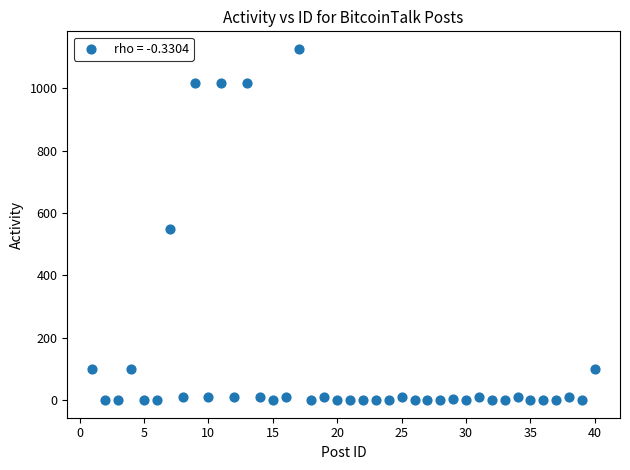

What is the range of X values (max minus min)?

39